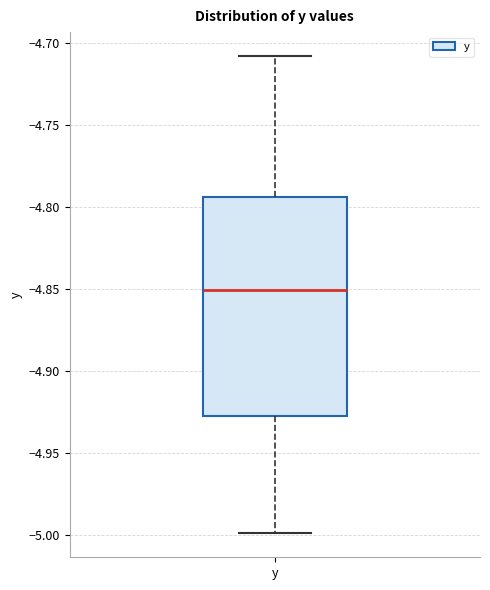

Where does the lower whisker of the box for y end on the y-axis? The values are not printed on the chart, so give them approximately, as read against the axis.

-5.000